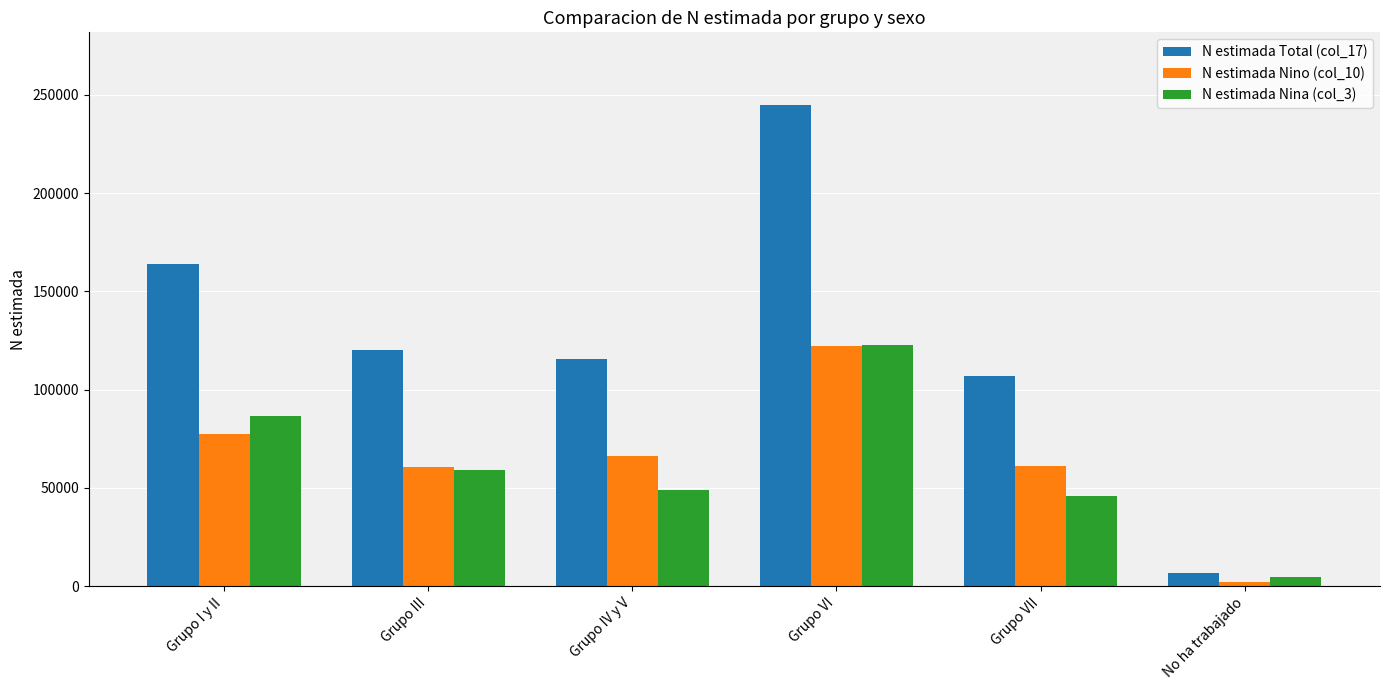

Where does the N estimada Nino (col_10) series first go above 66266?

Grupo I y II